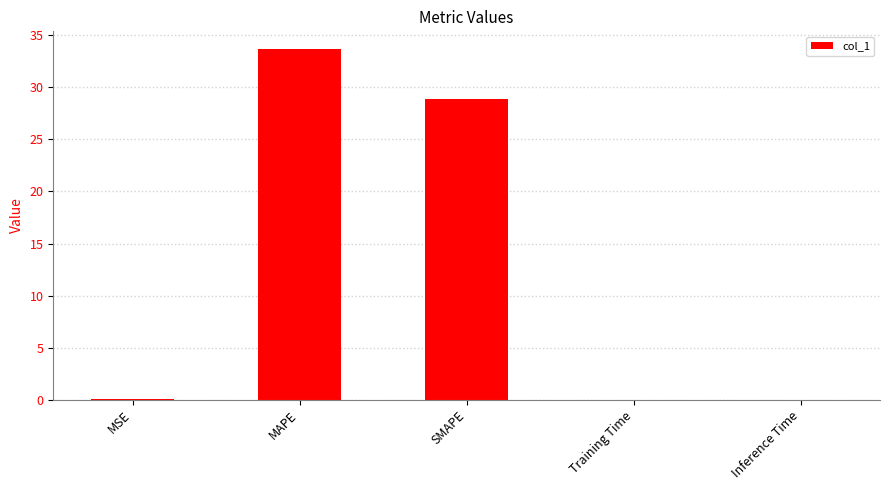

What is the greatest value displayed?

33.7